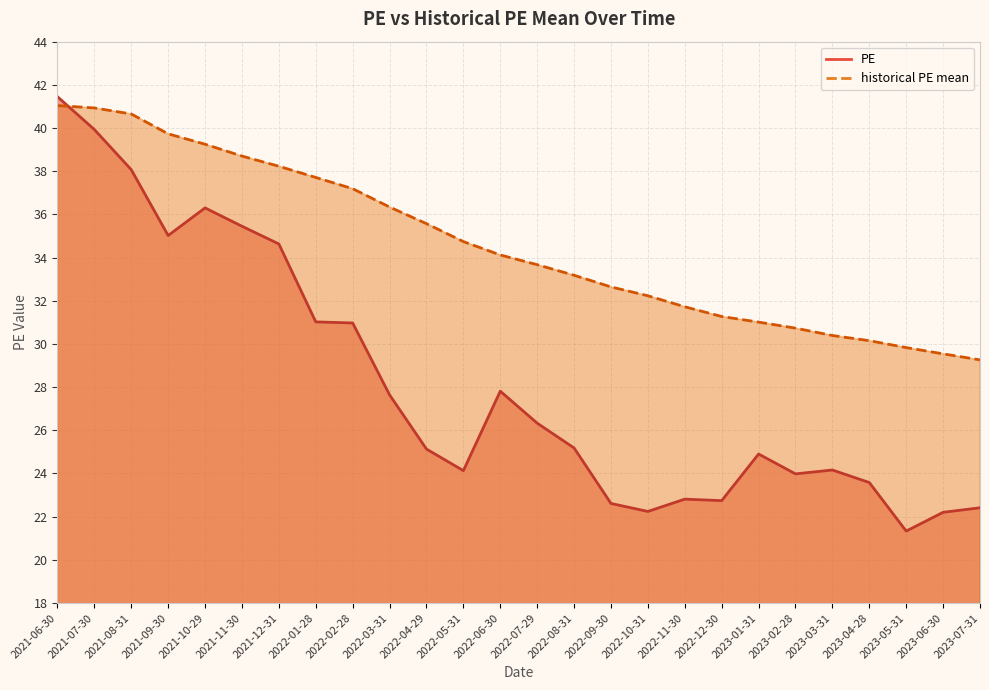

Where is historical PE mean nearest to the value 35?

2022-05-31